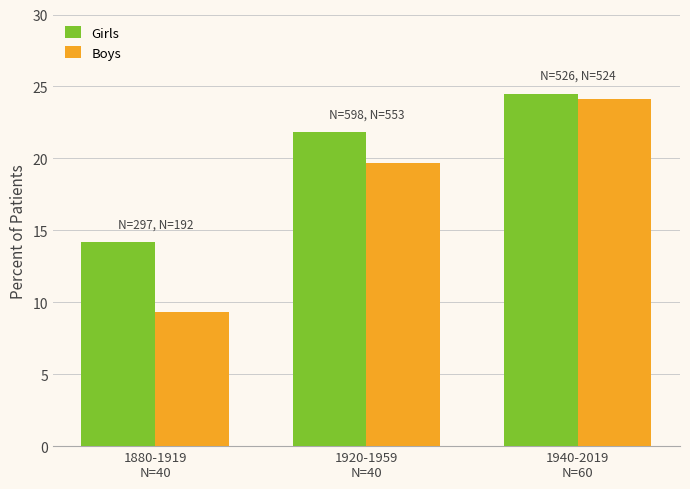

How many values in the Boys series are below 19?

1